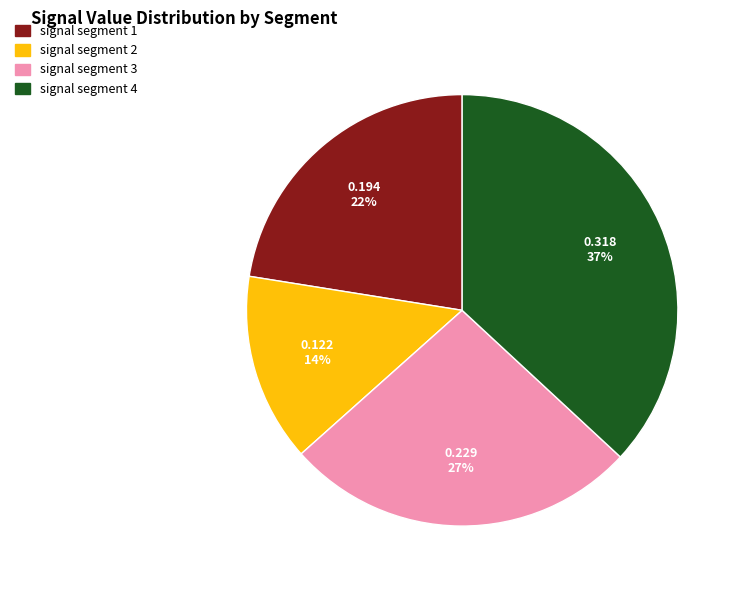

What percentage is the signal segment 3 slice, to the nearest percent?

27%